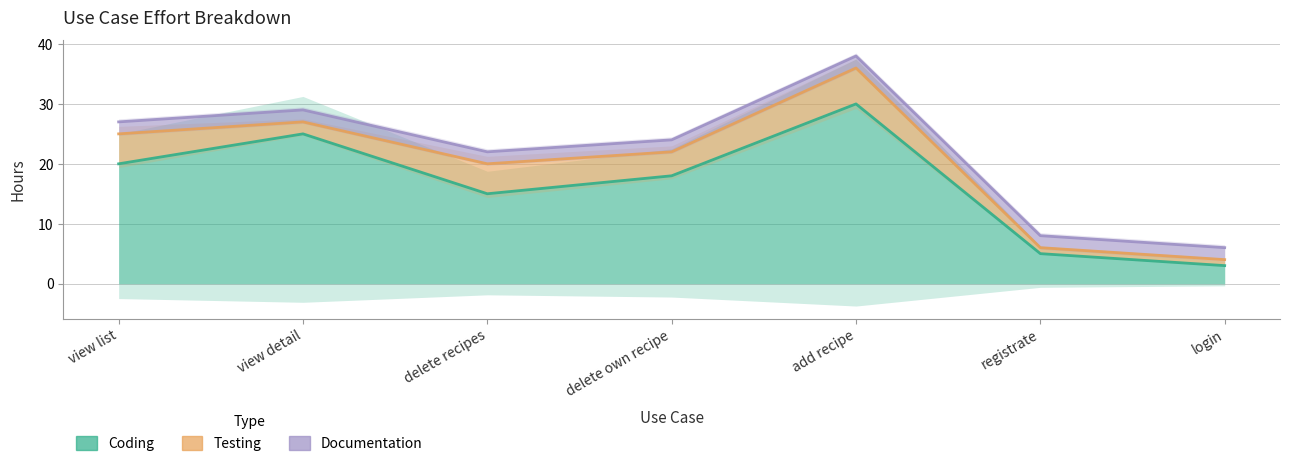

What is the greatest value displayed?

30